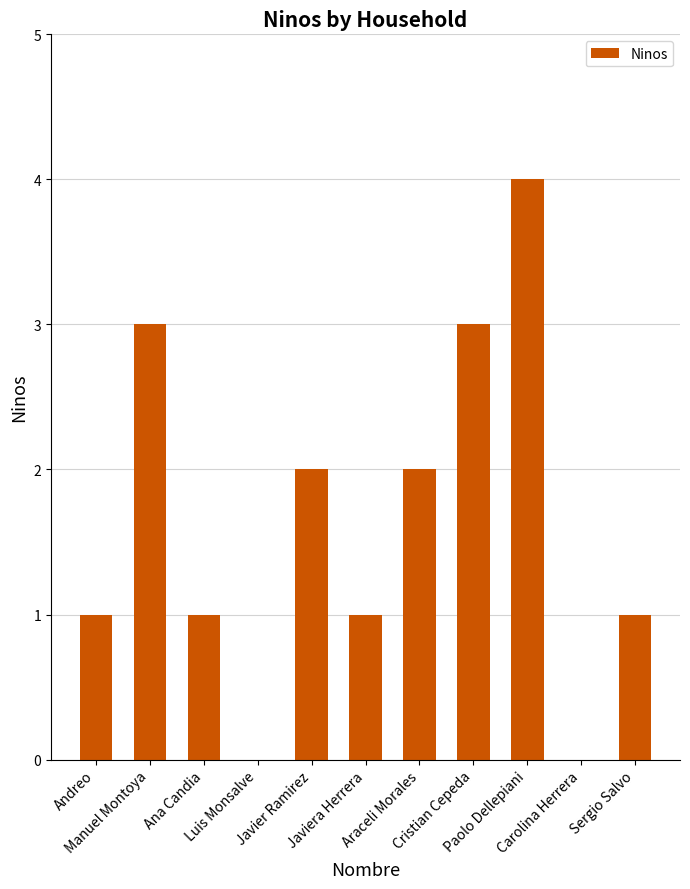

What is the greatest value displayed?

4